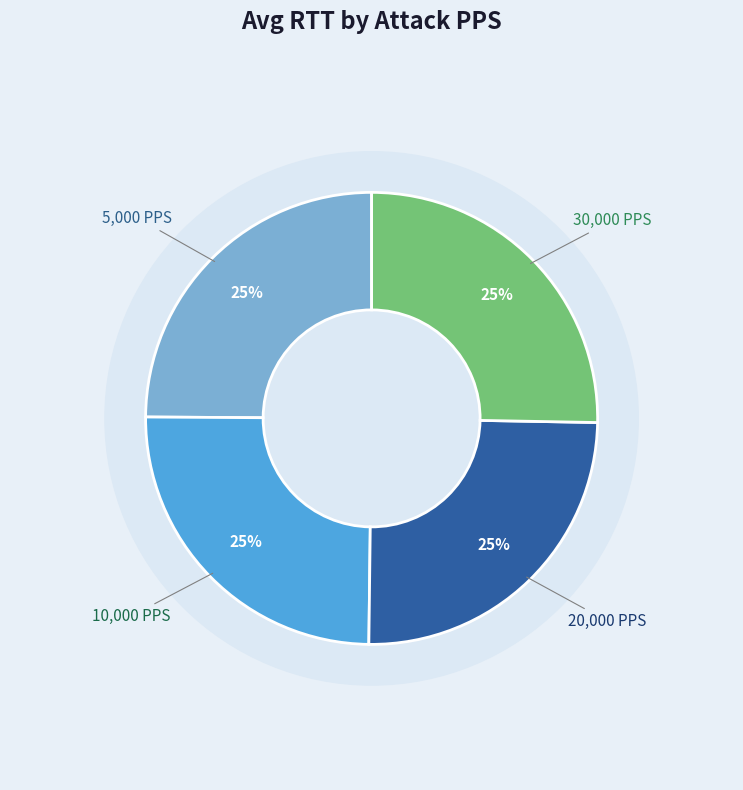

Between 30000 and 5000, which is larger?

30000